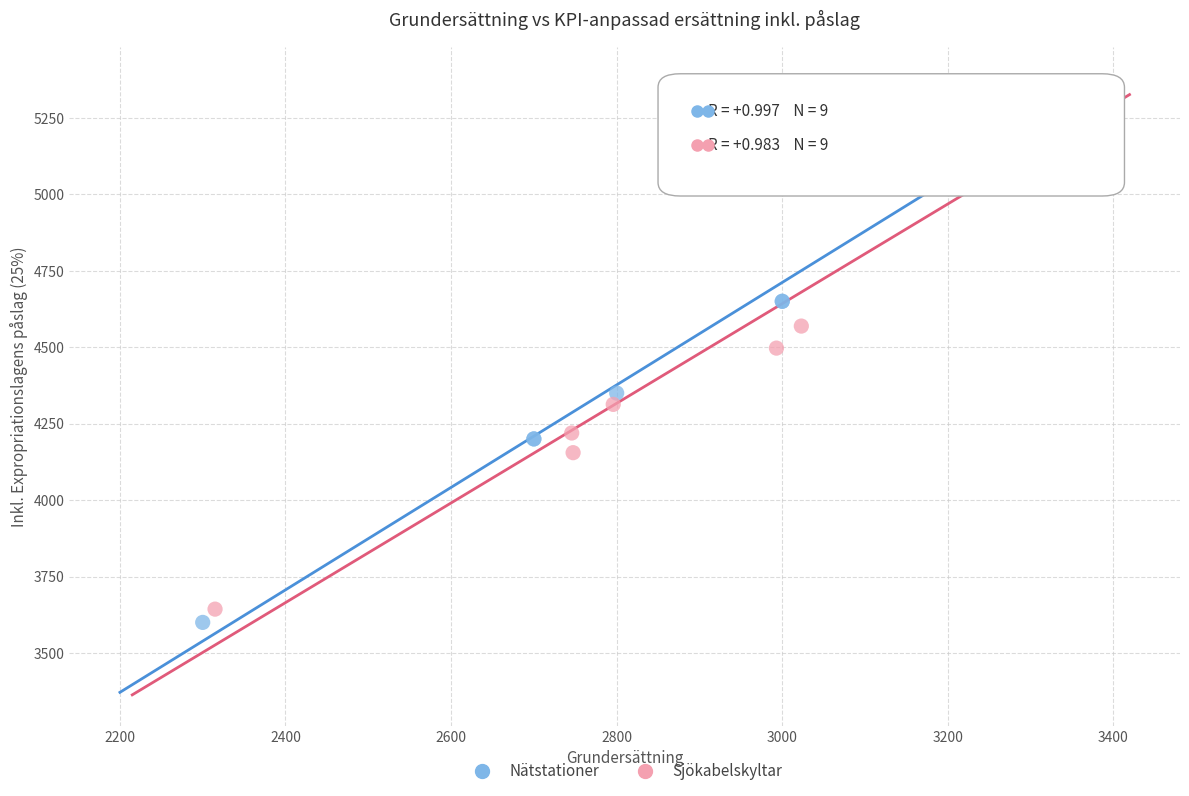

Which series contains the lowest Y value?

Nätstationer